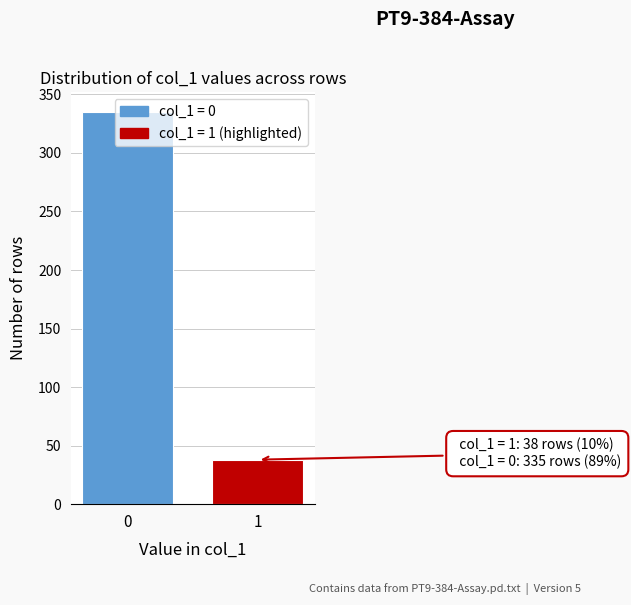

Is it true that the value at 0 is 111?

False